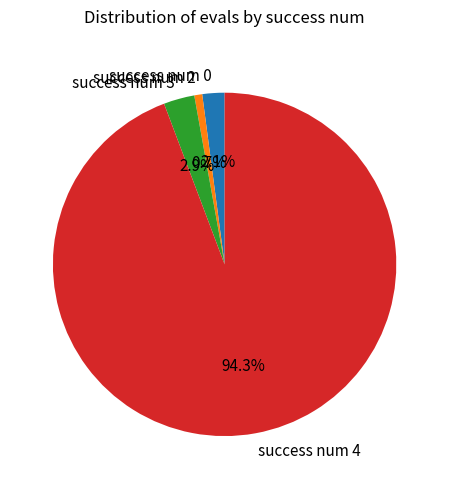

Between success num 4 and success num 2, which is larger?

success num 4